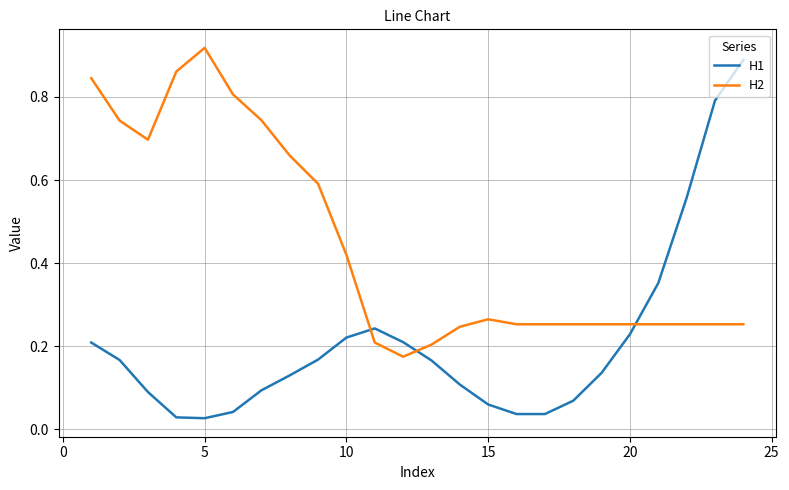

Which series has the largest total across all categories?

H2